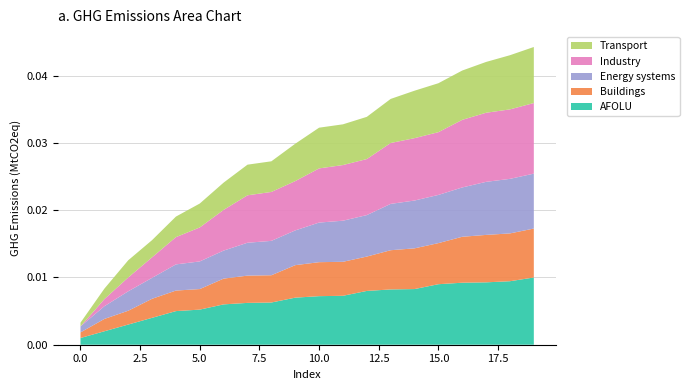

Does the chart have visible grid lines?

Yes